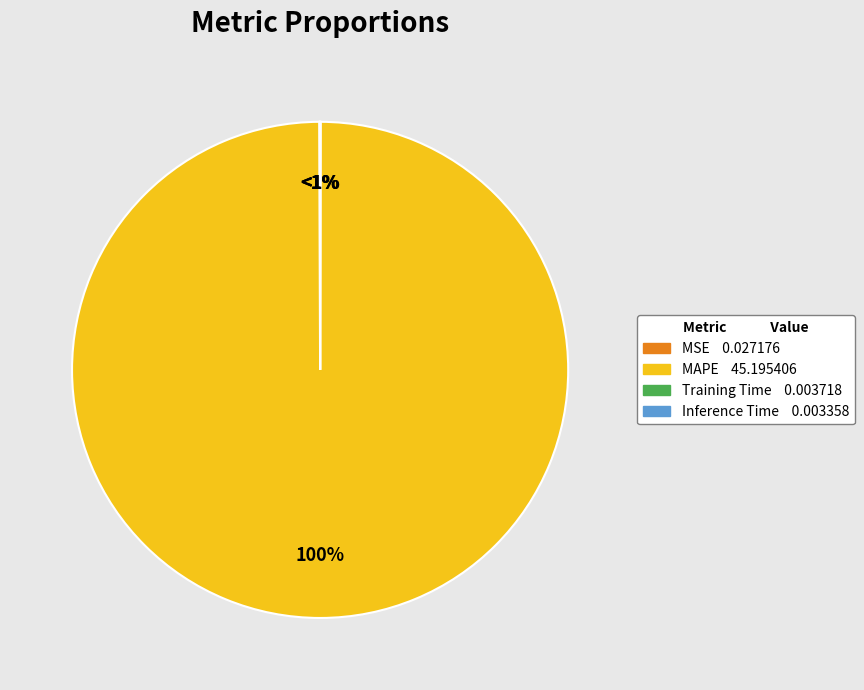

To the nearest percent, what portion does MAPE represent?

100%